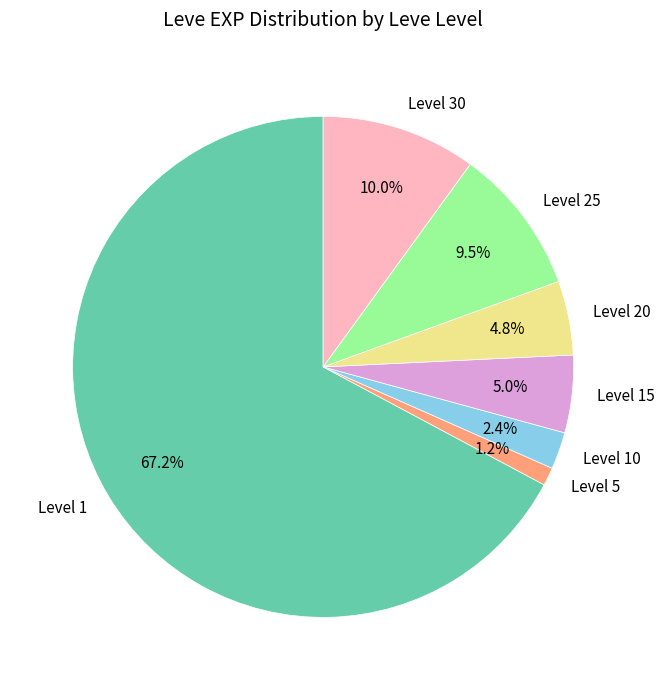

Which slice is the largest?

Level 1